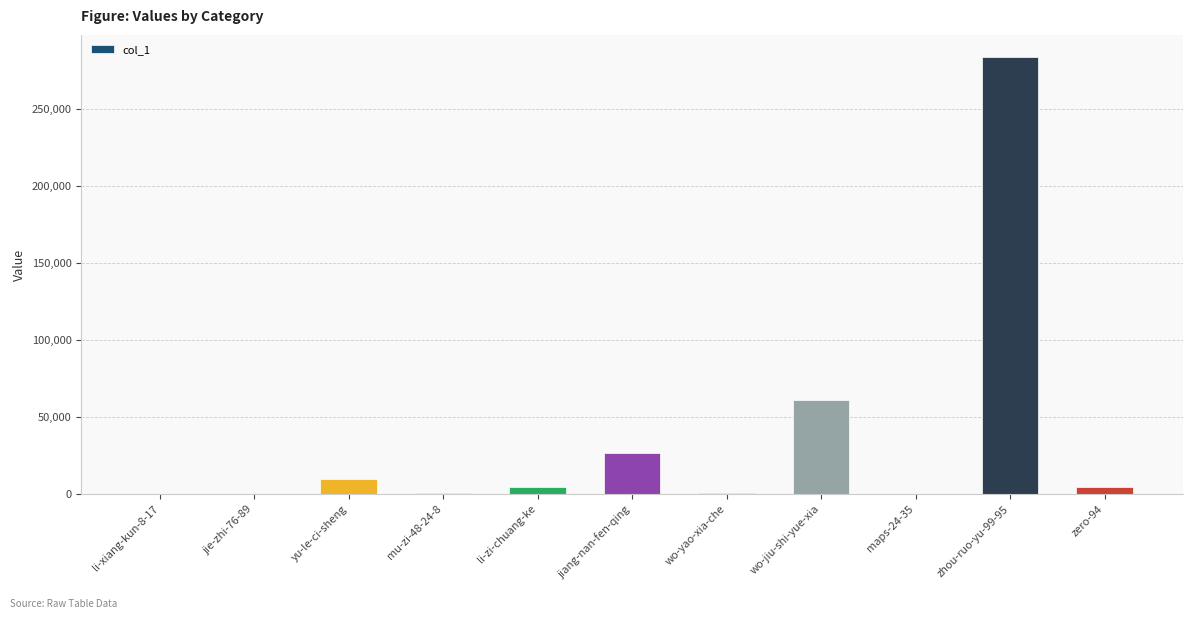

At which category does the chart reach its peak across all series?

zhou-ruo-yu-99-95